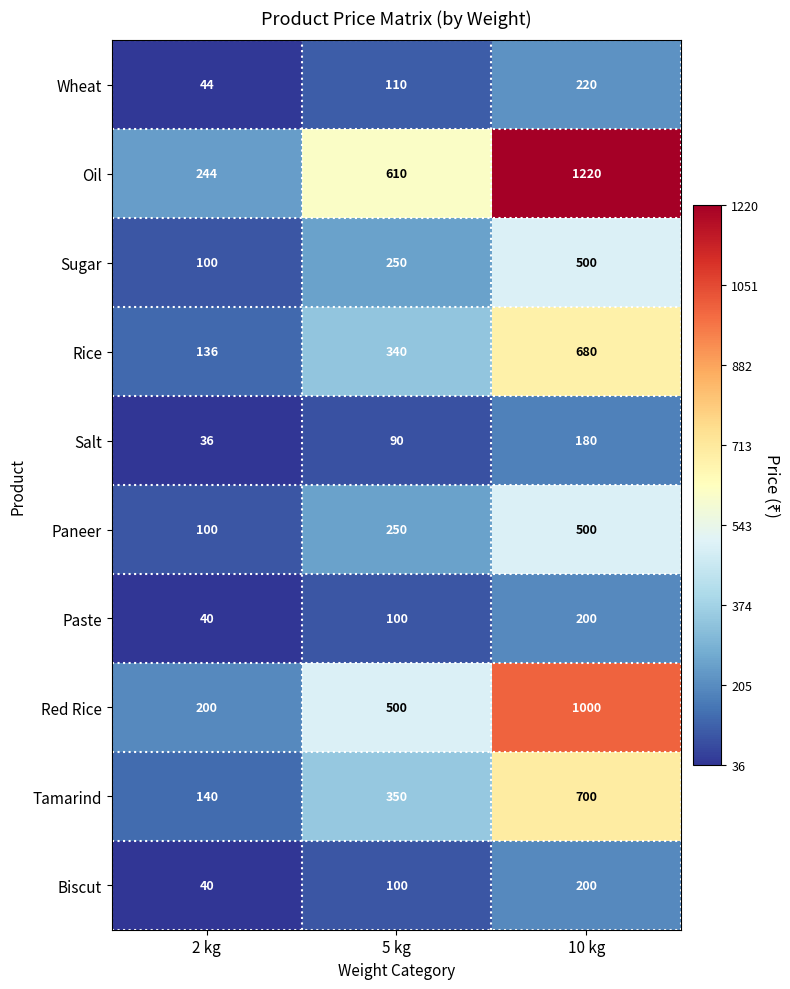

Between 5 kg and 10 kg, which series saw the biggest shift?

Oil